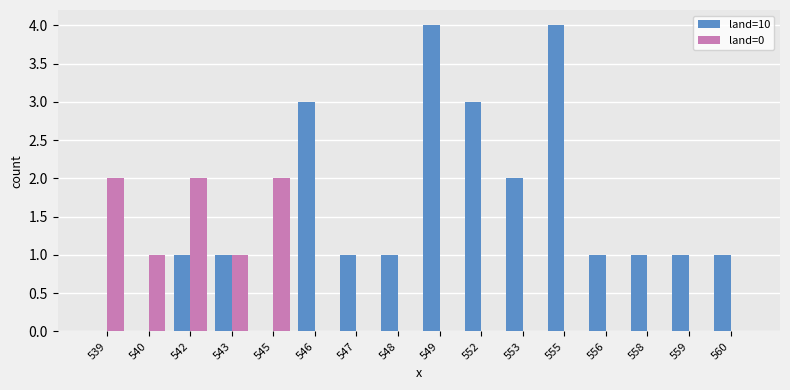

What are all the series names shown in the legend?

land=10, land=0